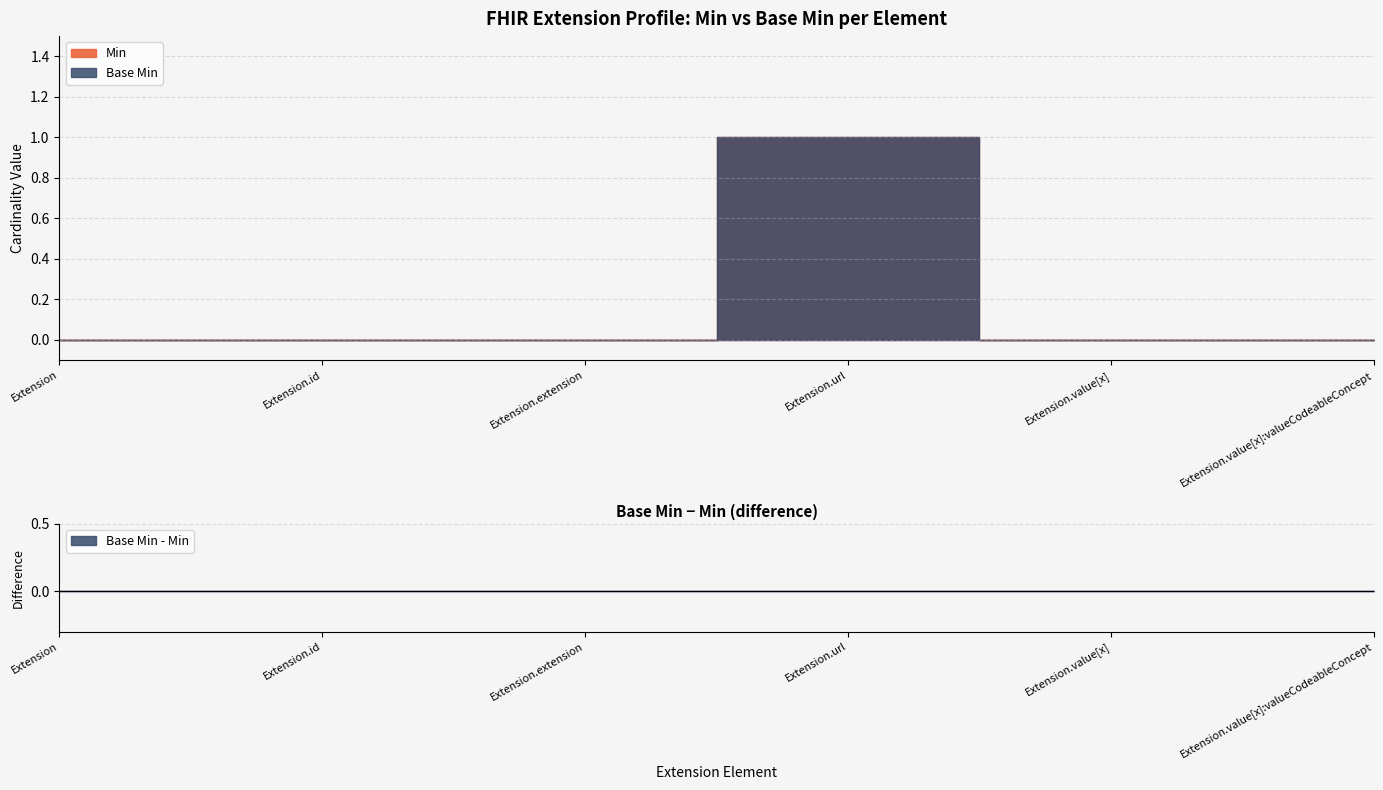

The Min series shows 1 at Extension.url. True or false?

False